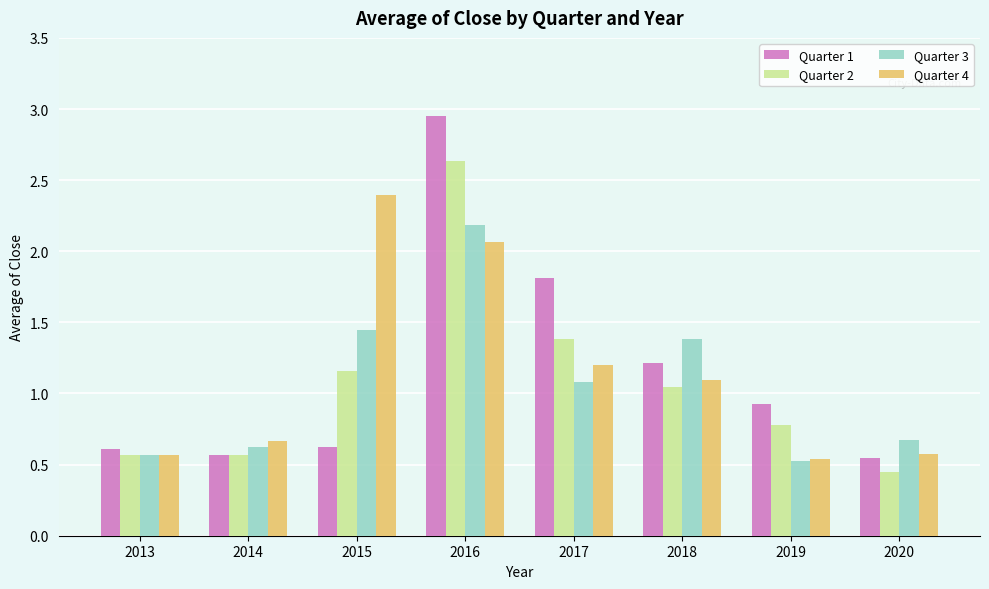

Is it true that Quarter 4 equals 1.2 at 2017?

True